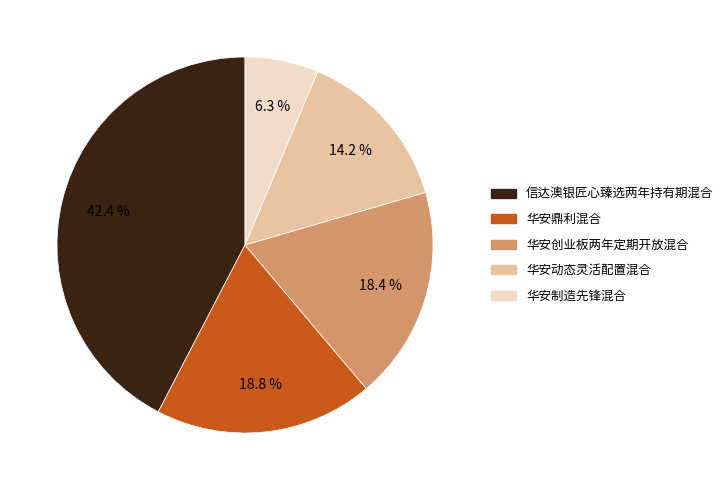

How much of the chart is everything except 华安创业板两年定期开放混合?

81.6%